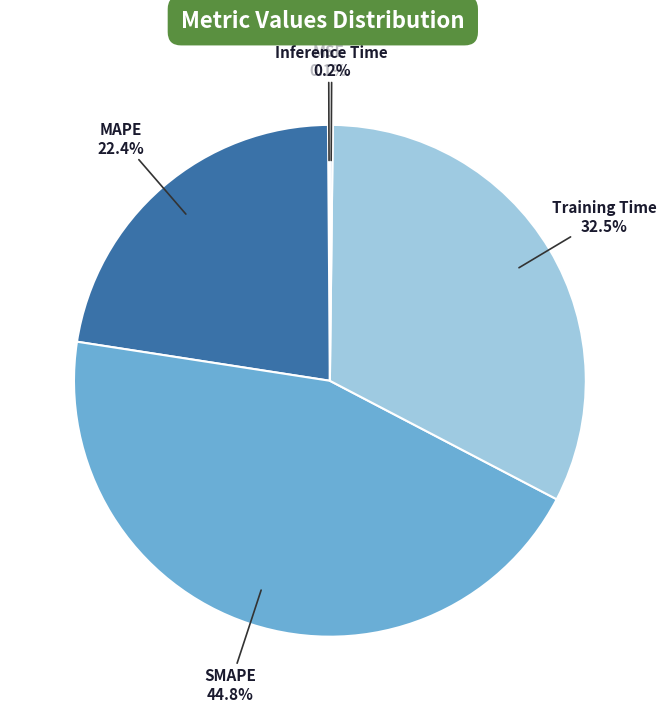

True or false: Training Time accounts for 47% of the total.

False